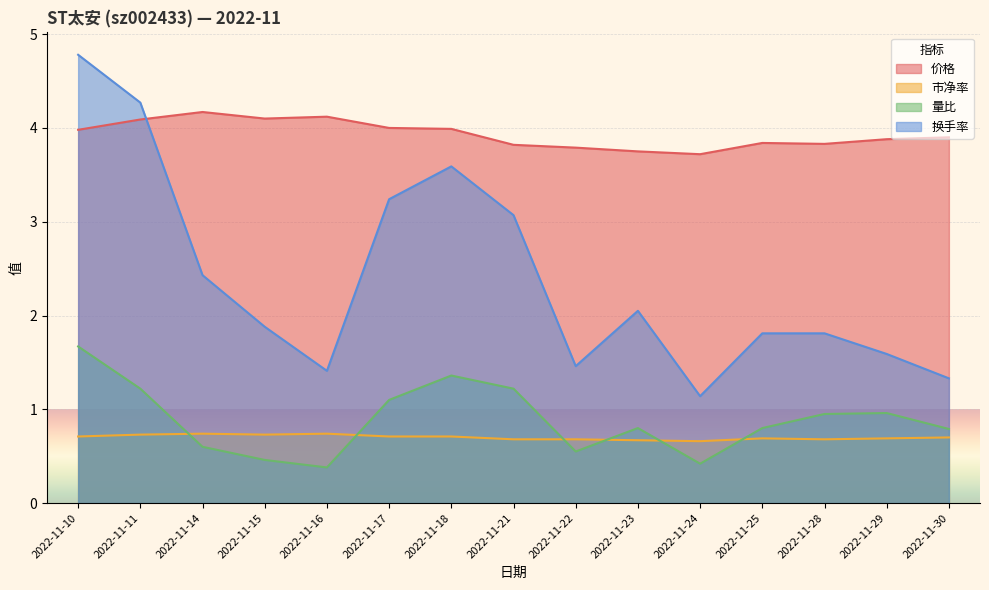

What is the difference between the maximum and second lowest values in the 换手率 series?

3.5